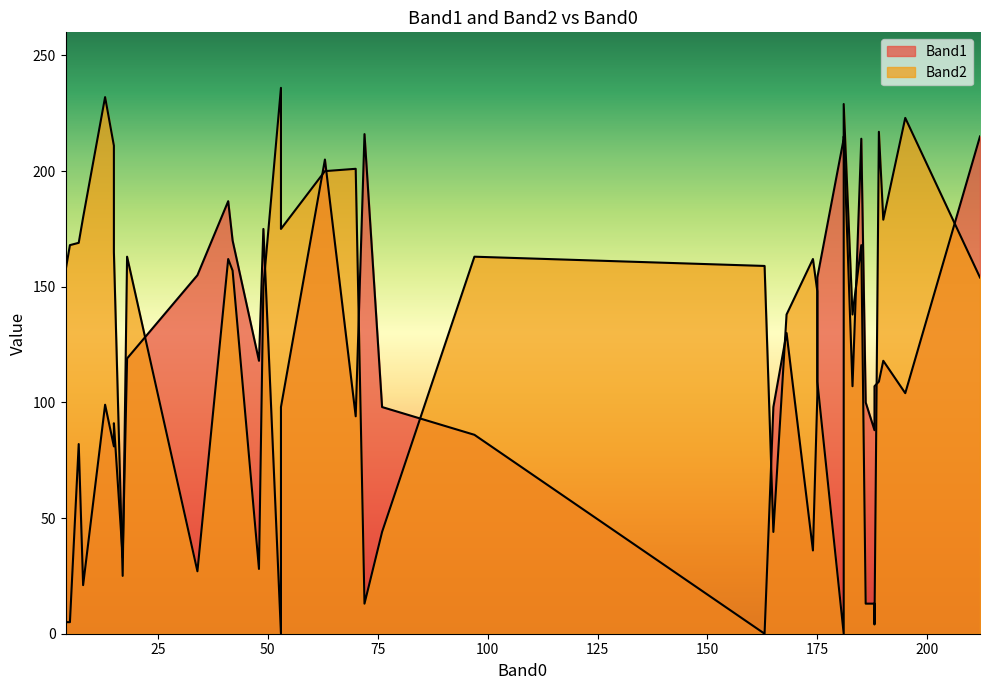

How many lines are shown in the chart?

2